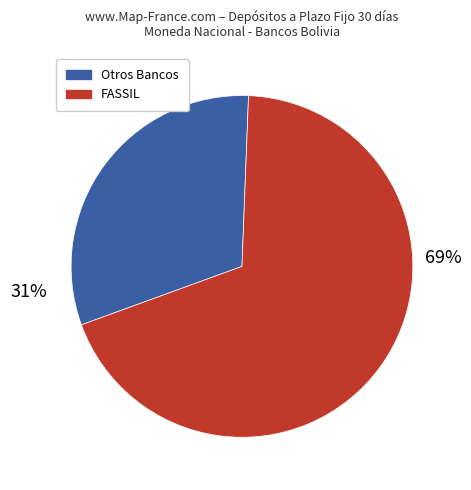

Is there a majority slice in this chart?

Yes